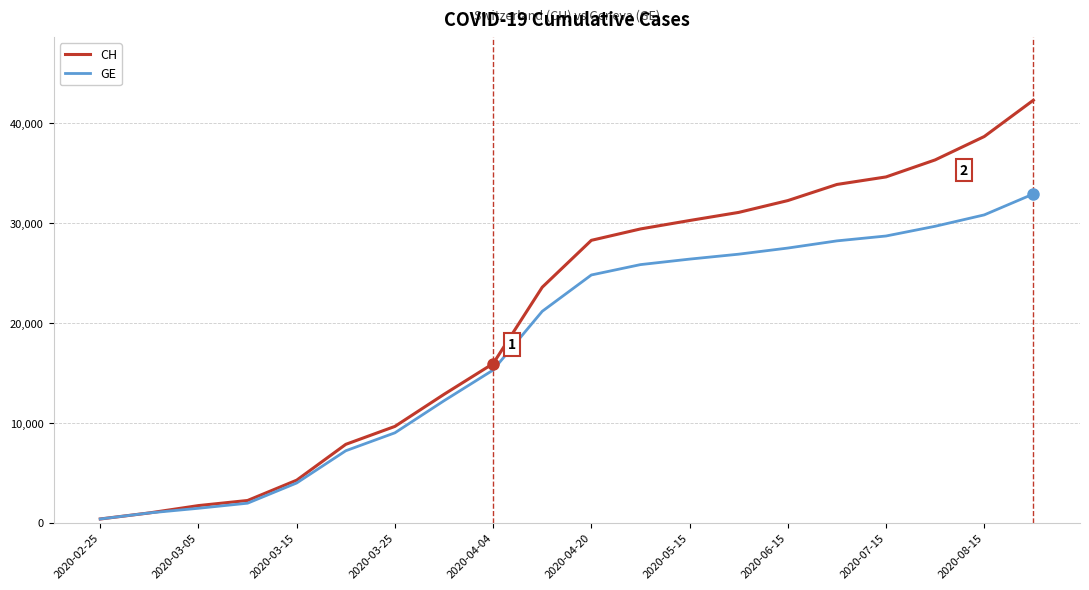

Rank the series by their average value, from lowest to highest.

GE, CH